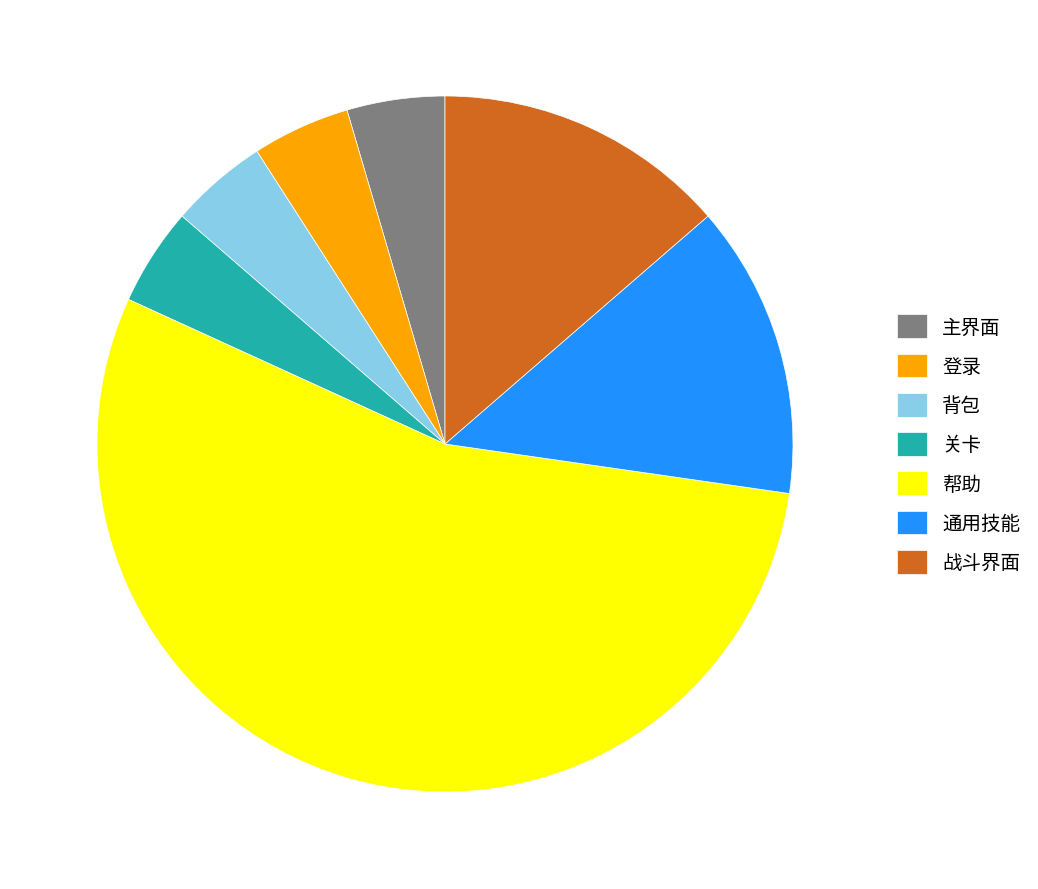

The 战斗界面 slice represents 1% of the pie. True or false?

False